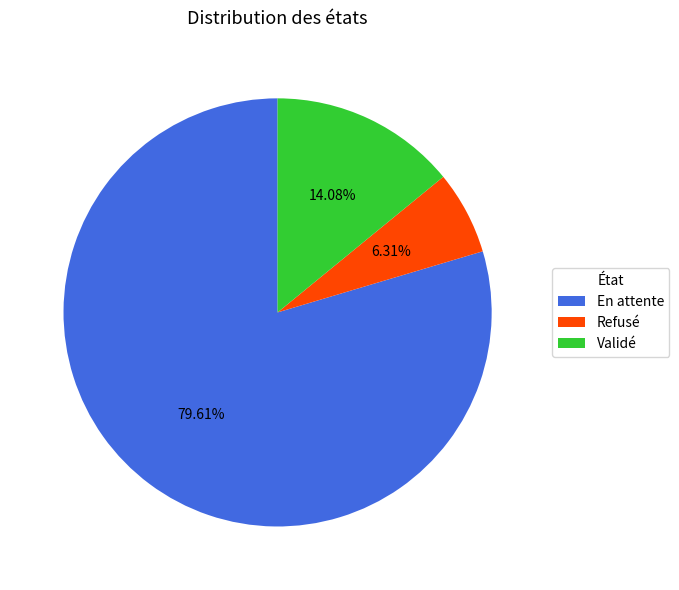

To the nearest percent, what percentage of the pie is Validé?

14%